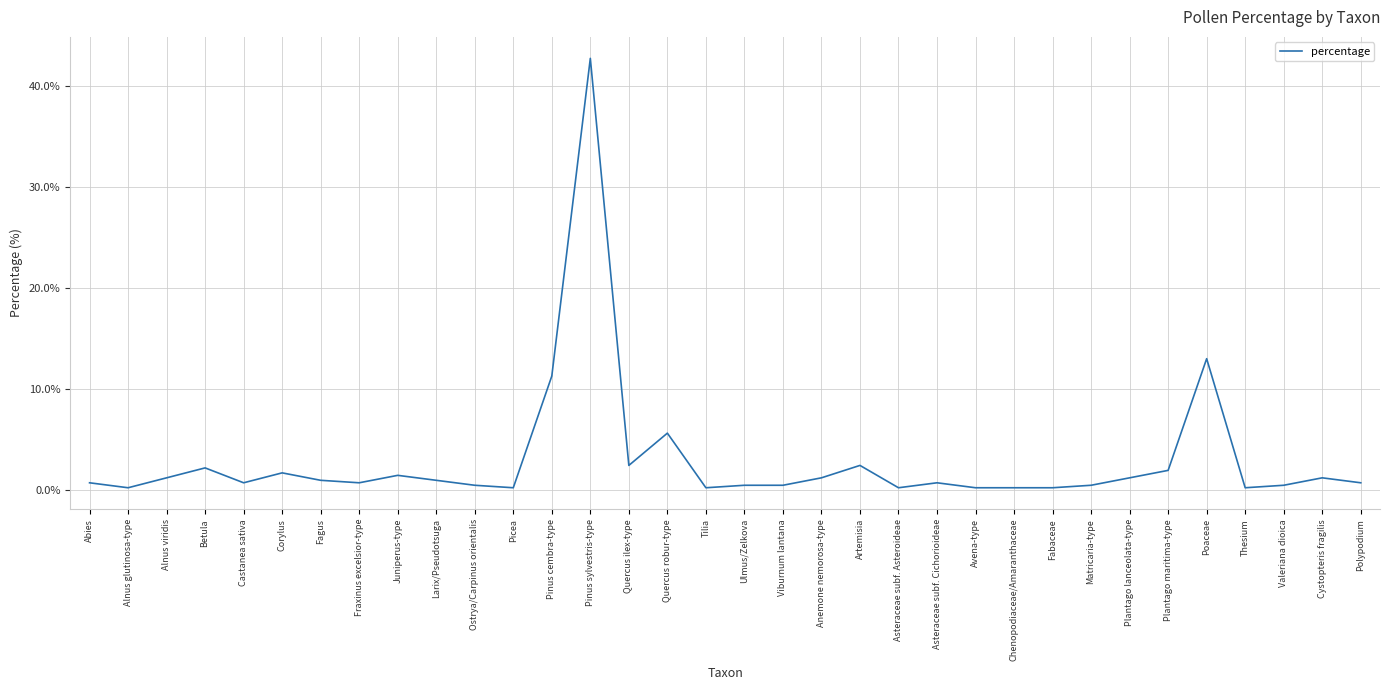

The value at Poaceae is 13.0. True or false?

True